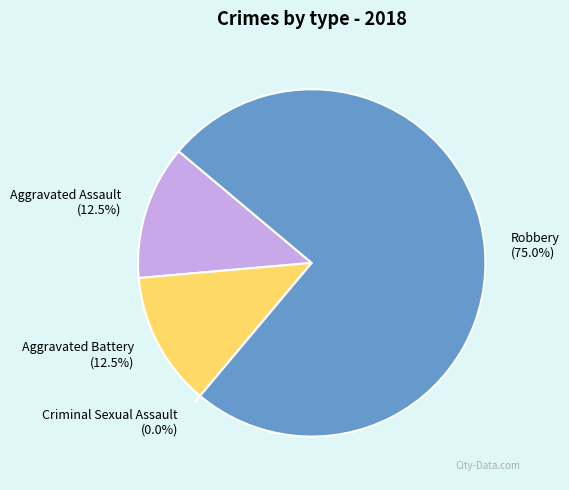

To the nearest percent, what is the average slice percentage?

25%